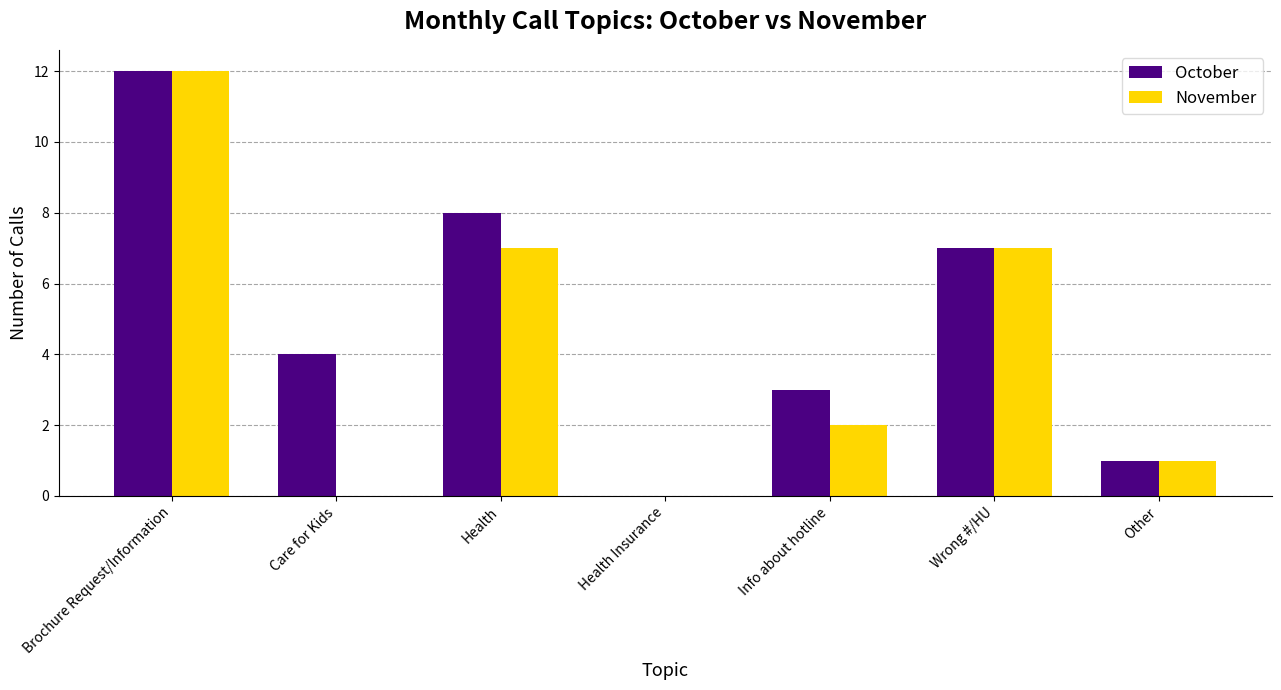

What is the sum of all October values?

35